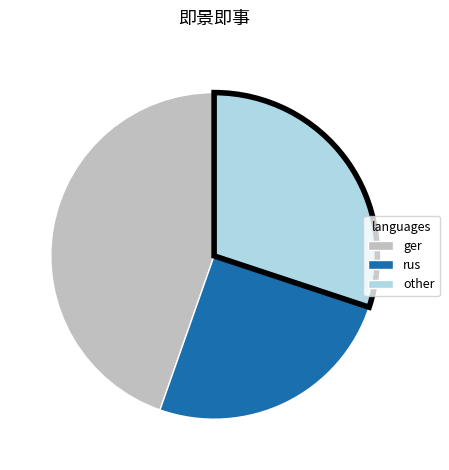

Combined, do ger and rus account for over 50%?

Yes